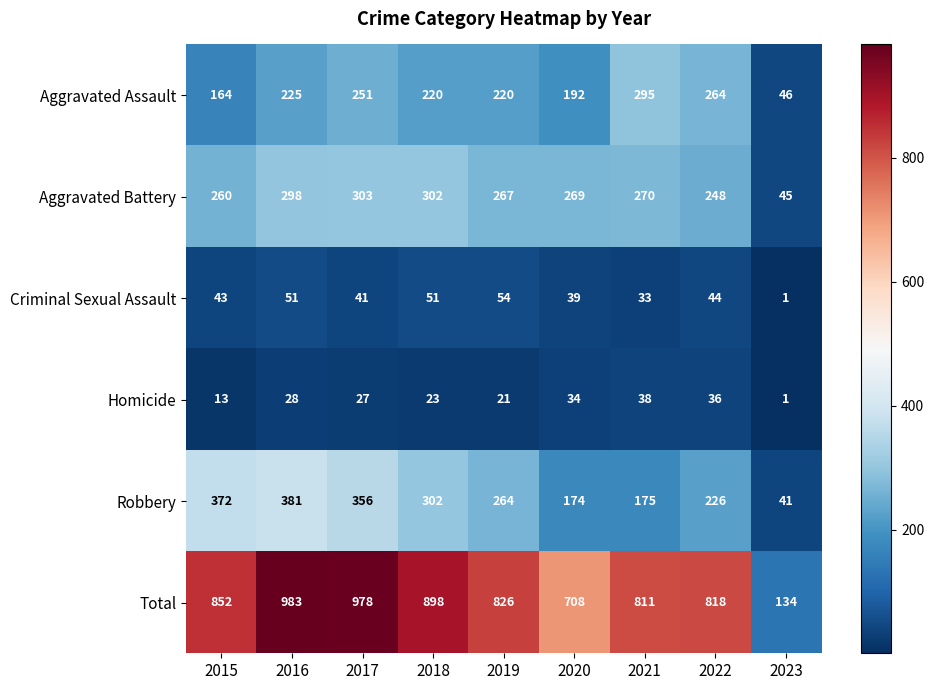

What is the difference between the second highest and second lowest values in the Total series?

270